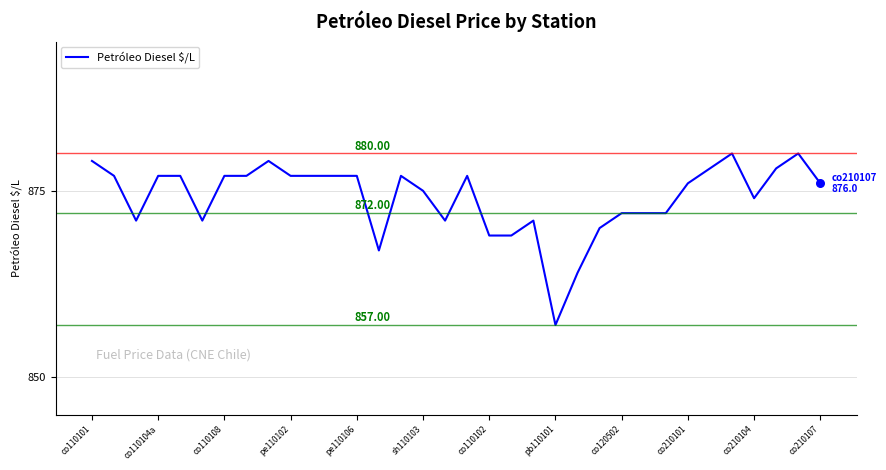

What is the difference between the maximum and minimum values?

23